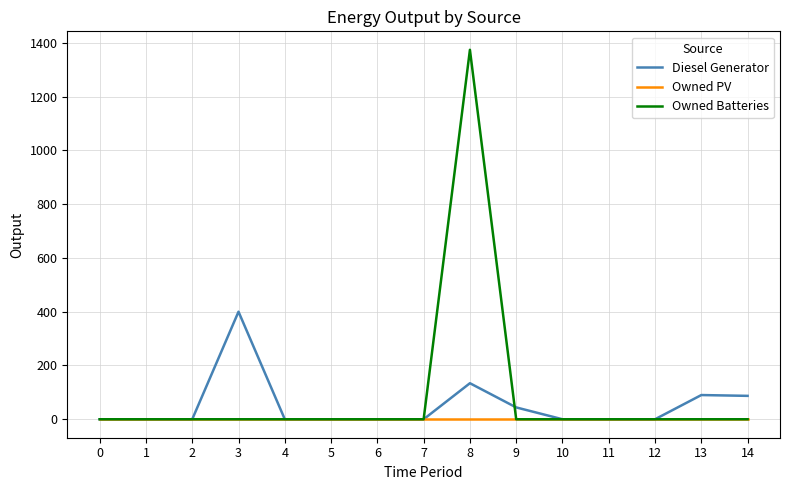

Which series has the widest spread of values?

Owned Batteries